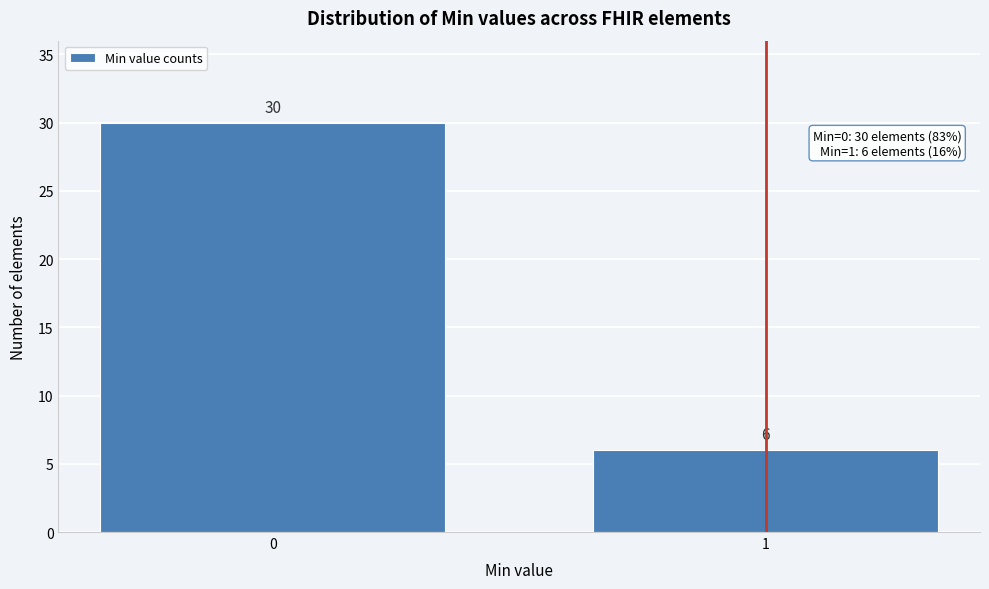

Reading left to right, what are all the values shown in this chart?

30	6